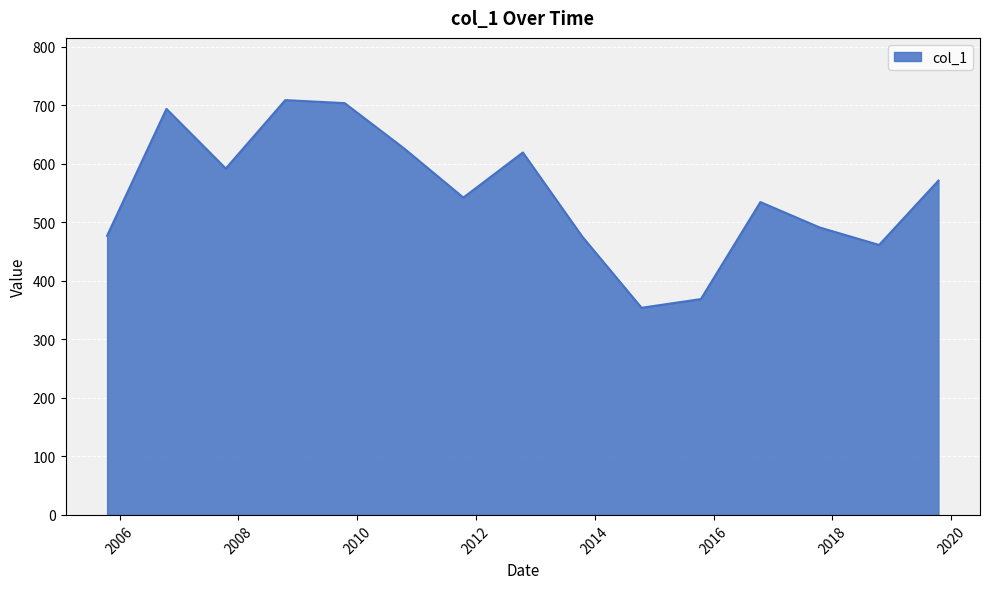

What is the maximum value shown in the chart?

708.8